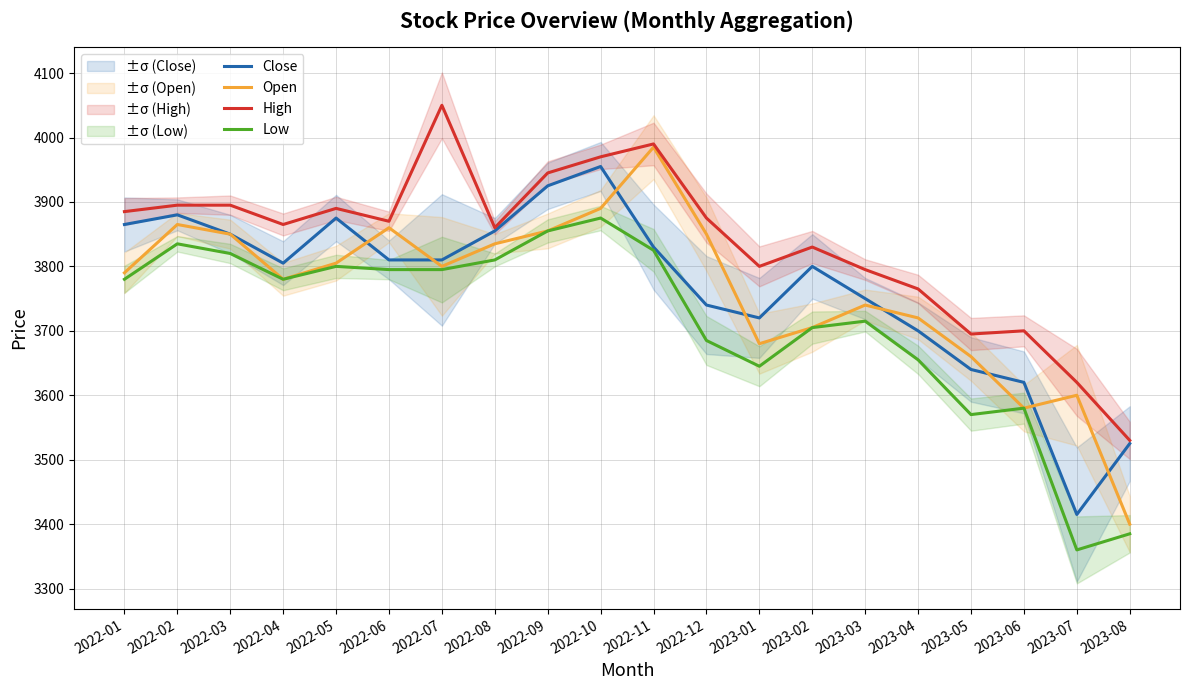

What is the sum of all Close values?

75370